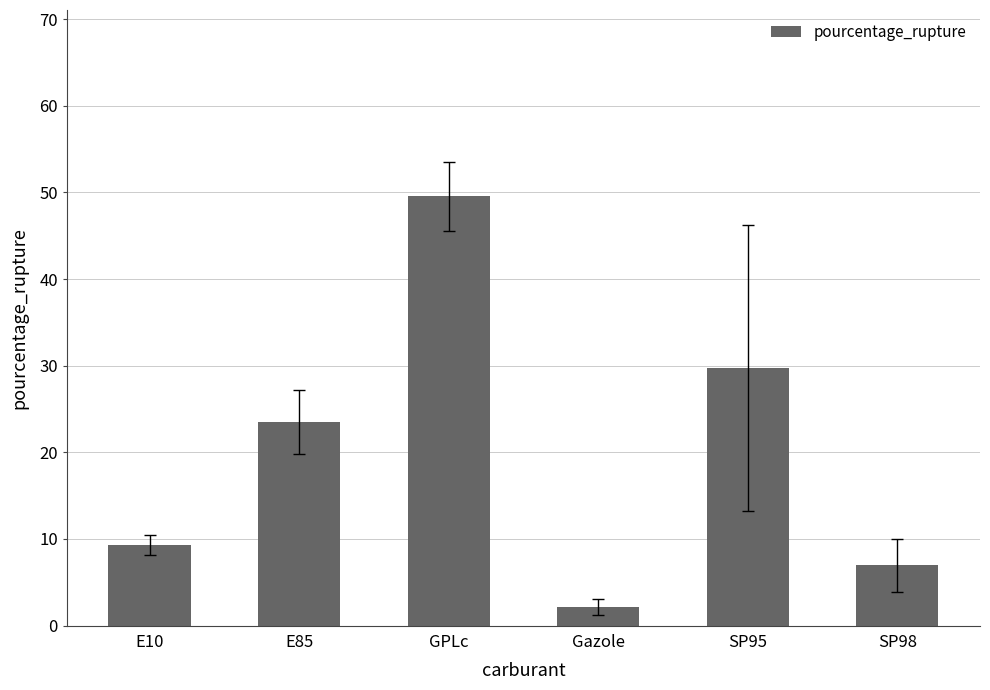

What is the smallest value displayed?

2.1